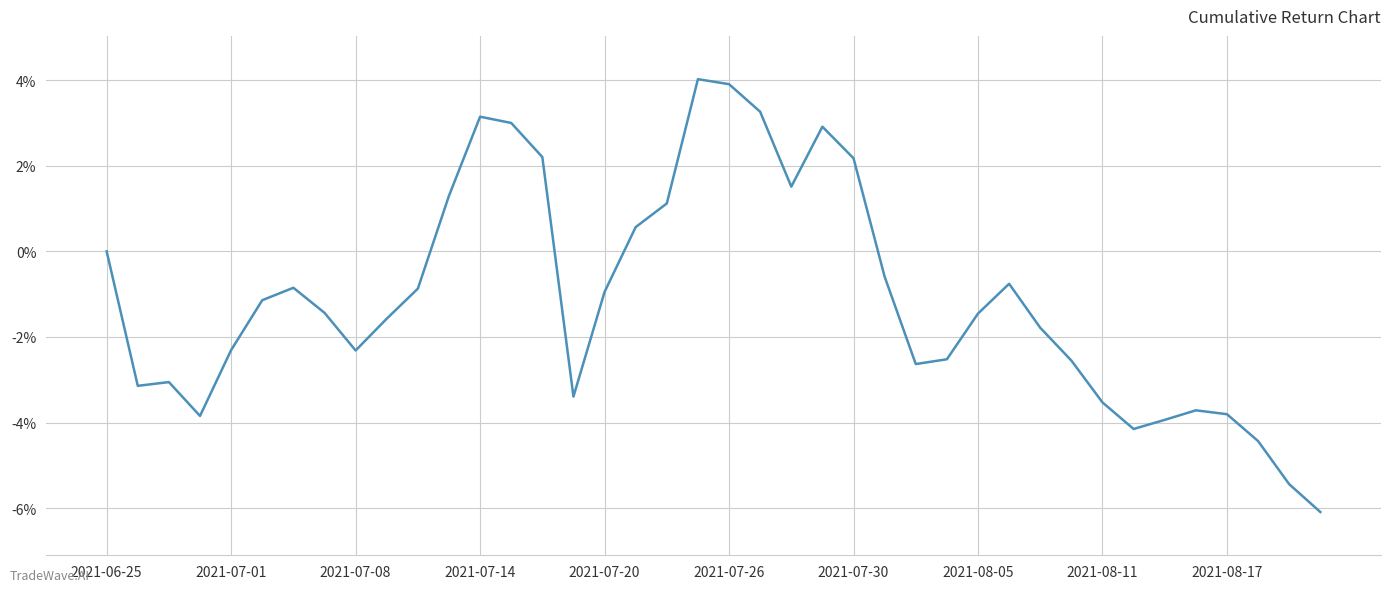

What is the greatest value displayed?

4.0